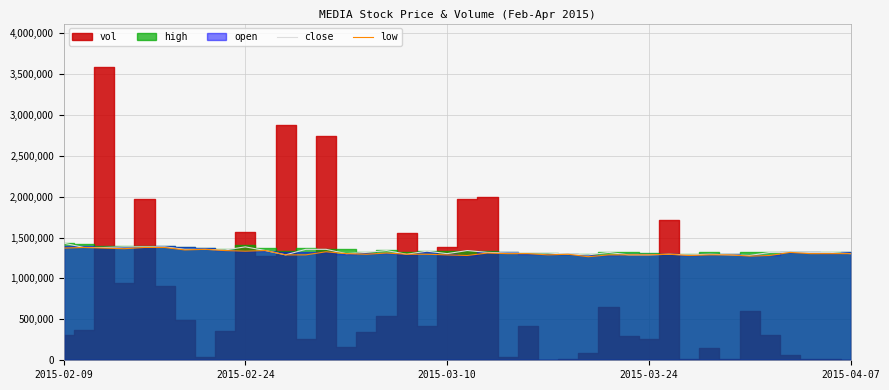

What is the highest value of the close series?

1430920.0